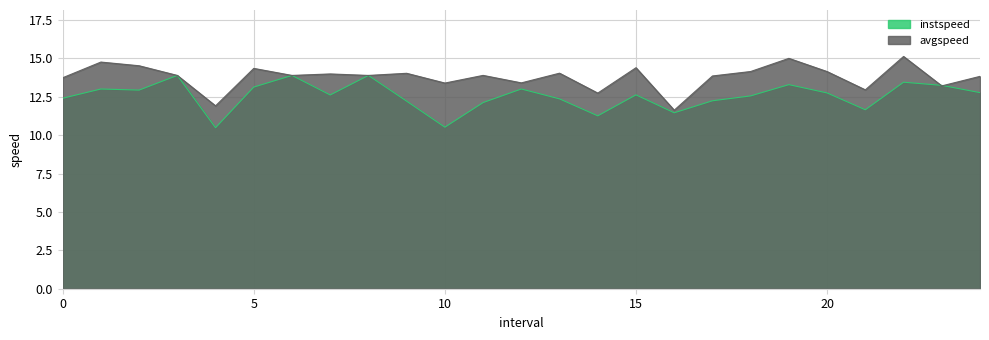

Reading left to right, list all the values displayed in this chart.

instspeed: 12.4	13.0	12.9	13.9	10.5	13.1	13.9	12.6	13.9	12.2	10.5	12.1	13.0	12.4	11.3	12.6	11.5	12.2	12.6	13.3	12.7	11.7	13.4	13.2	12.8
avgspeed: 13.7	14.8	14.5	13.9	11.9	14.3	13.9	14.0	13.9	14.0	13.4	13.9	13.4	14.0	12.7	14.4	11.6	13.9	14.1	15.0	14.1	13.0	15.1	13.2	13.8